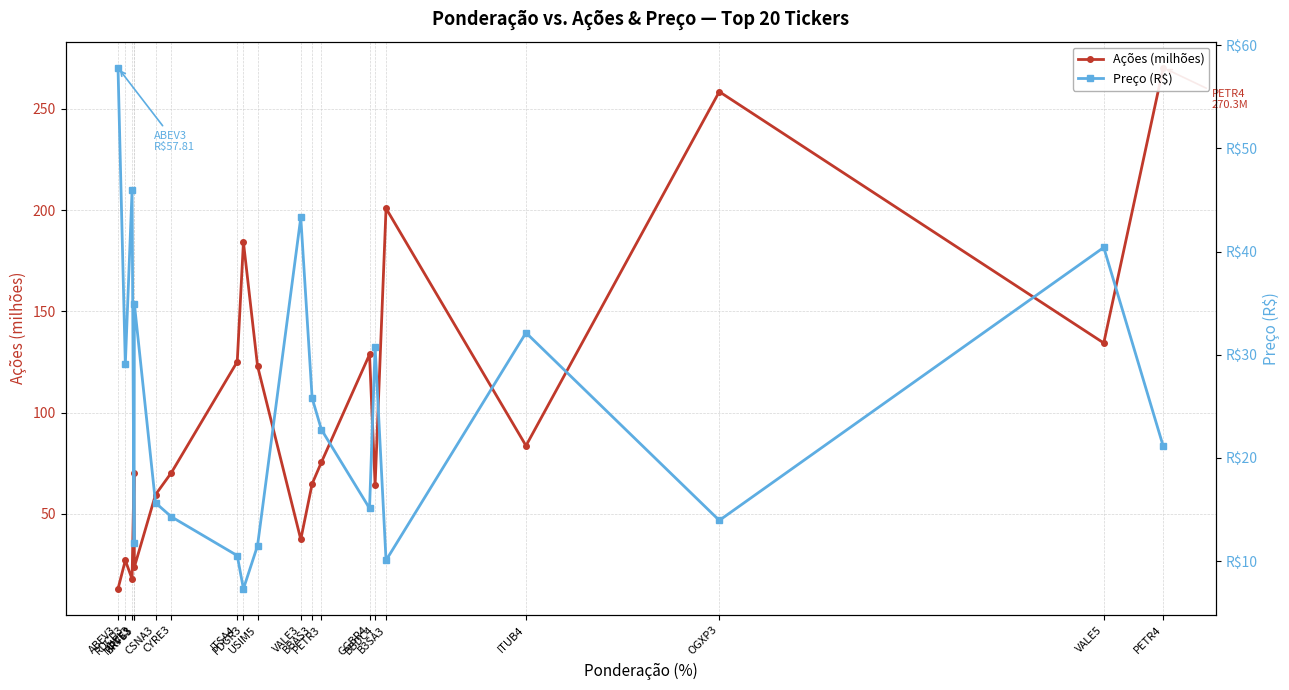

True or false: Ações (milhões) and Preço (R$) cross at least once.

True